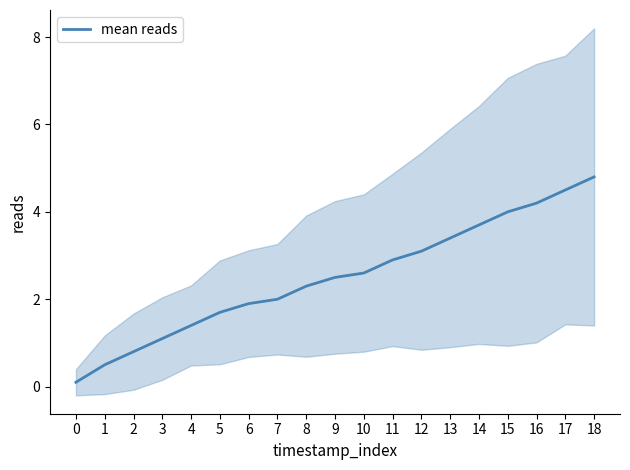

How many lines are shown in the chart?

1